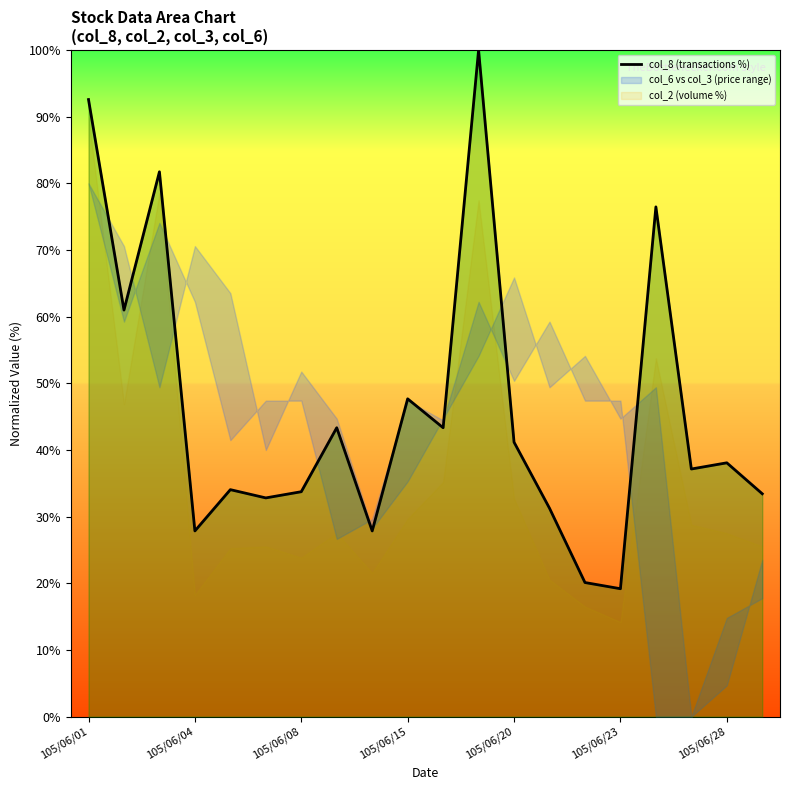

What is the value of the 19th point from the left?

38.1